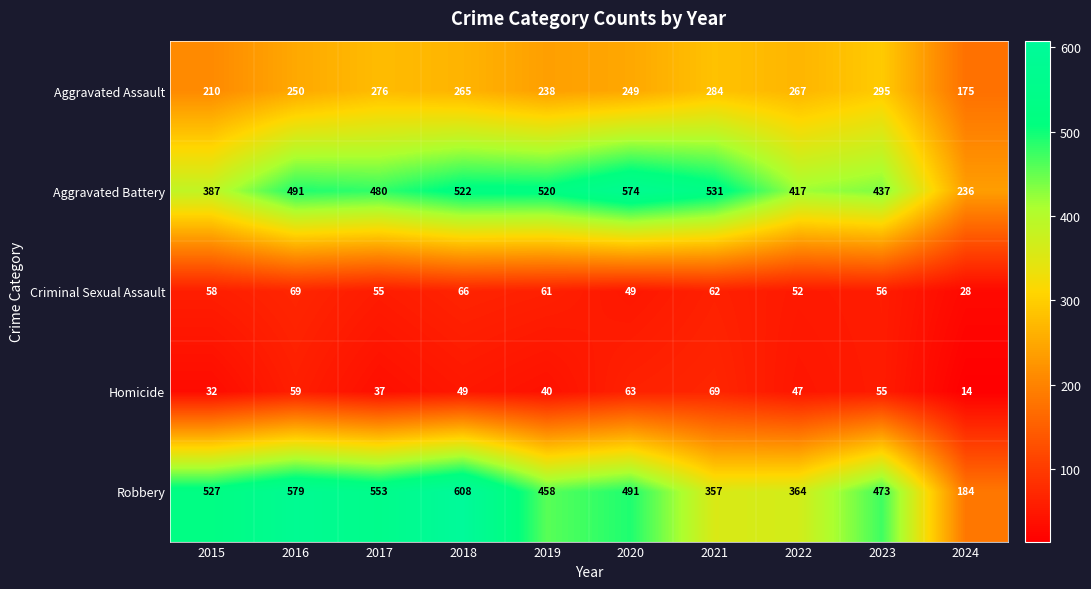

Which label corresponds to the smallest value in the chart?

2024